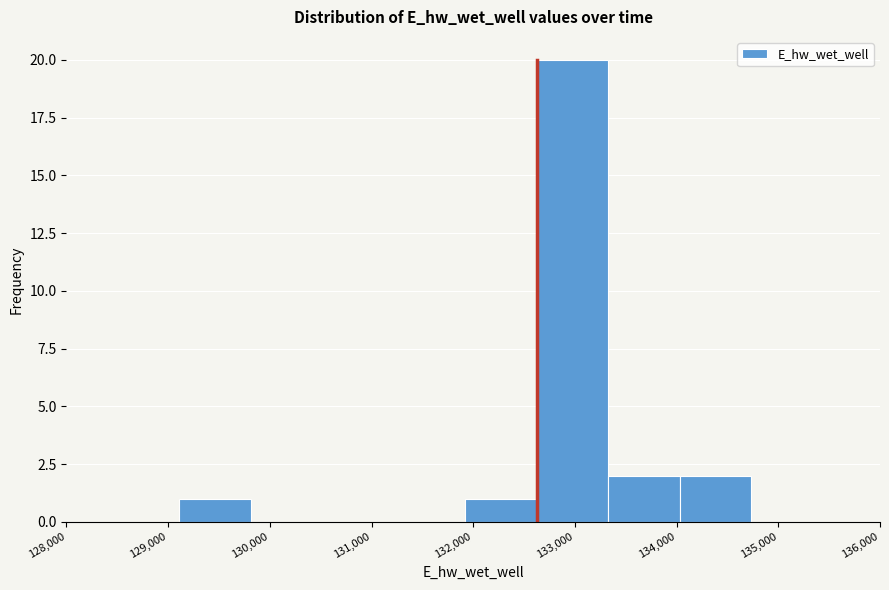

Reading left to right, list every bar in this chart as the range it spans on the x-axis followed by its height. Neither the bar edges nor the heights are printed on the chart, so give them approximately, as read against the axes.

129100 to 129800: 1
129800 to 130500: 0
130500 to 131200: 0
131200 to 131900: 0
131900 to 132600: 1
132600 to 133300: 20
133300 to 134000: 2
134000 to 134700: 2